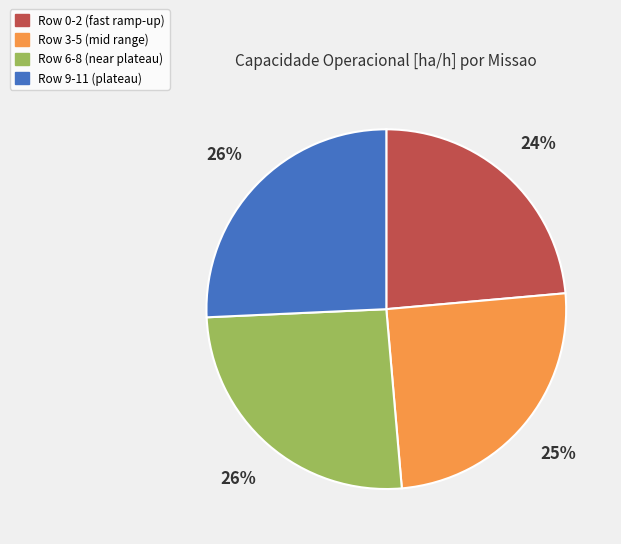

Is Row 0-2 (fast ramp-up) the majority of the pie?

No